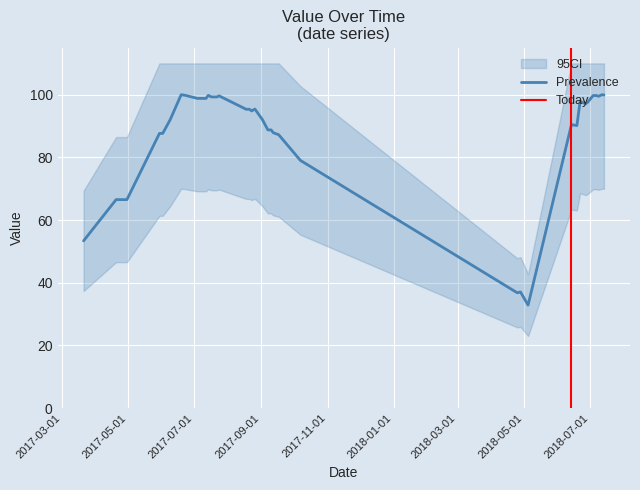

Reading left to right, transcribe all the data shown in this chart.

53.4	66.5	66.5	66.5	87.7	87.7	92.1	100.0	99.9	98.8	98.8	98.8	99.8	99.3	99.3	99.3	99.6	95.4	95.4	94.8	95.4	92.0	88.8	88.8	87.9	87.2	79.0	36.8	37.1	32.9	90.5	90.2	97.9	97.1	97.6	99.7	99.7	99.5	100.0	99.9